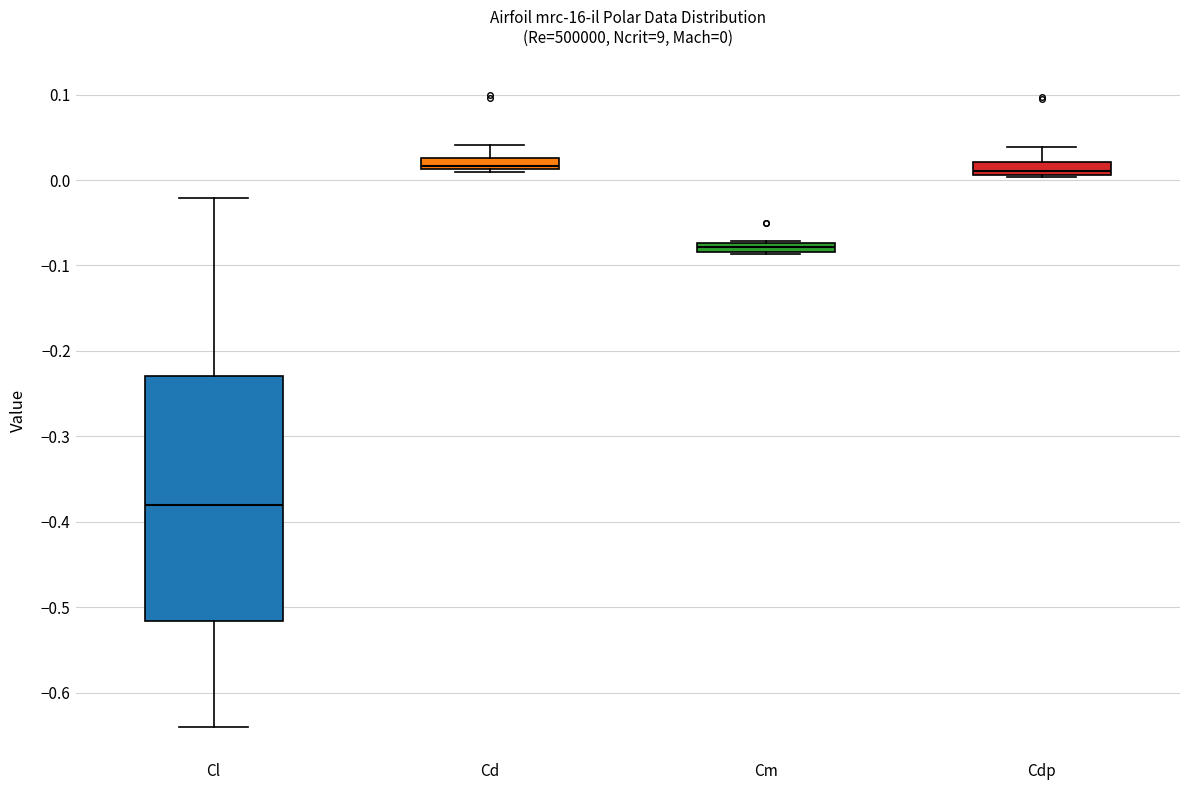

Comparing the boxes themselves (not the whiskers), which one is the tallest?

Cl